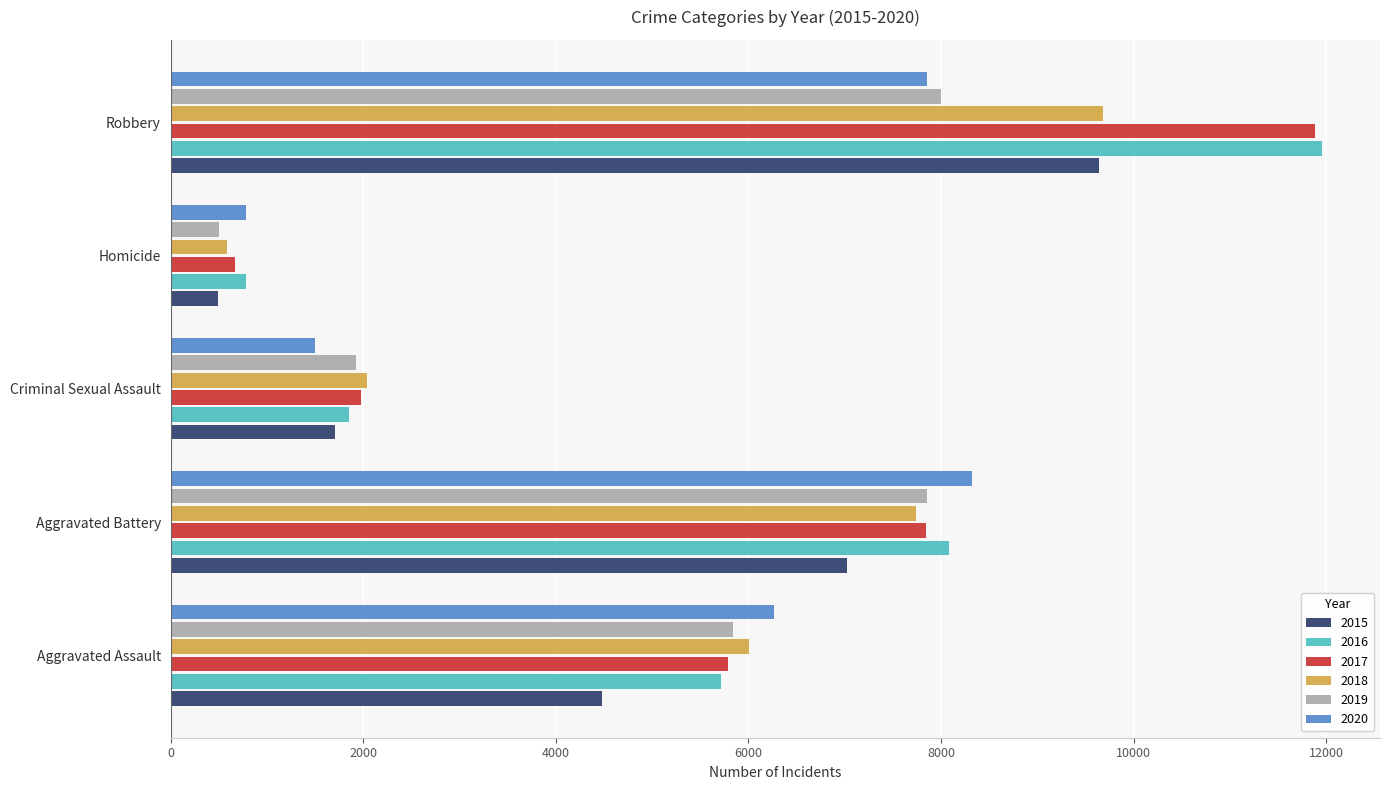

Count the 2018 values in the range 2044 to 7735.

3